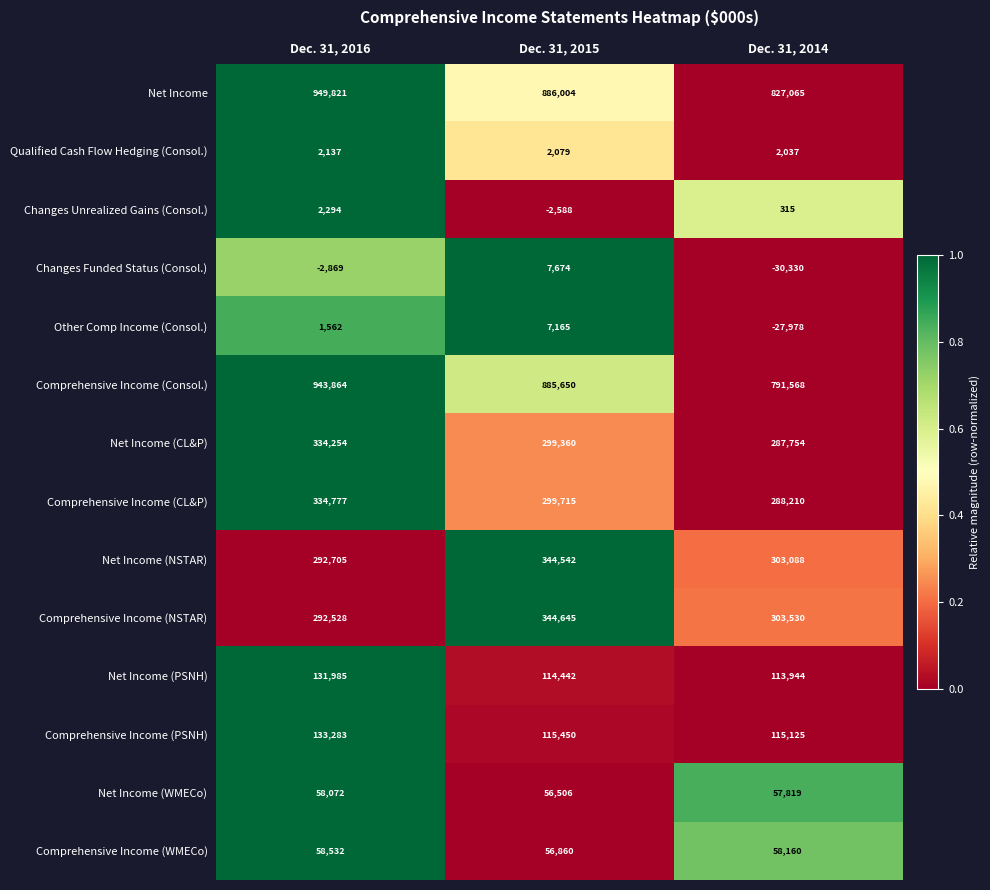

True or false: Net Income (WMECo) has a value of 57819 at Dec. 31, 2014.

True